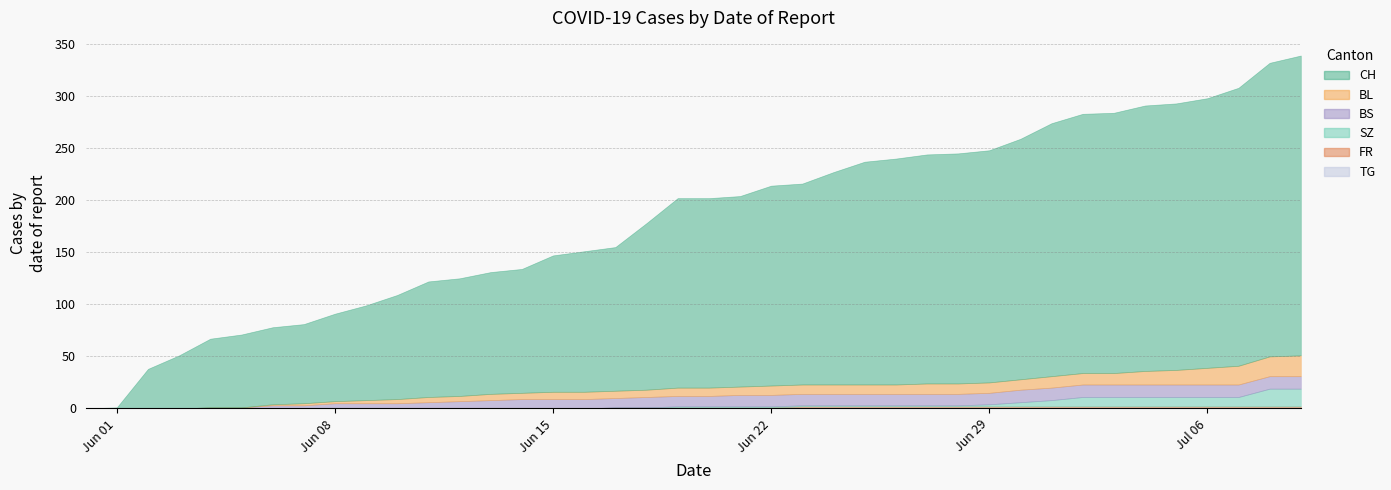

True or false: CH has more than 2 points higher than both neighbors.

False